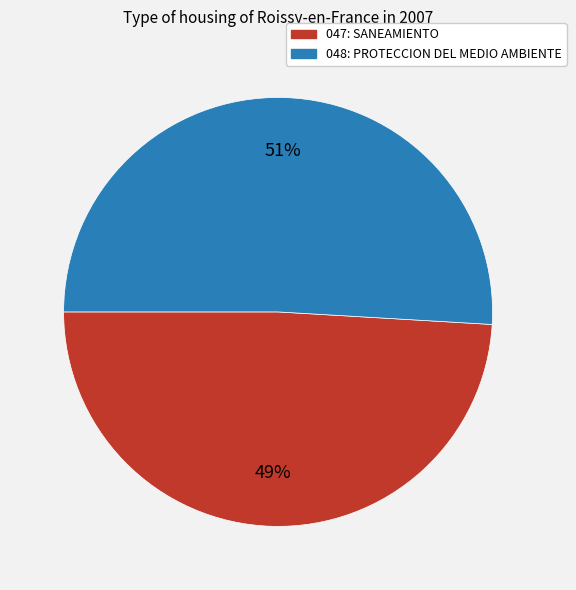

To the nearest percent, what is the difference between the largest and smallest slice percentages?

2%